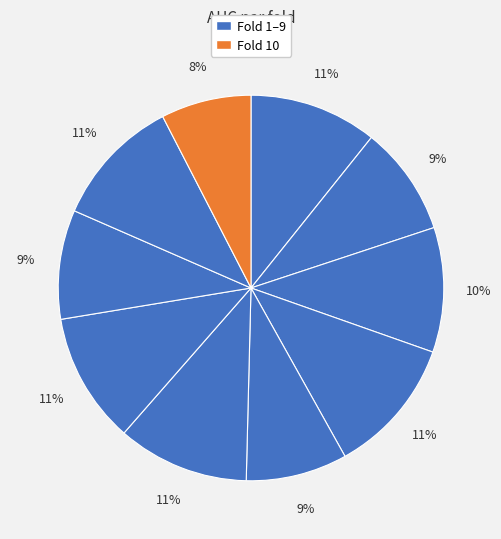

To the nearest percent, what is the average slice percentage?

10%